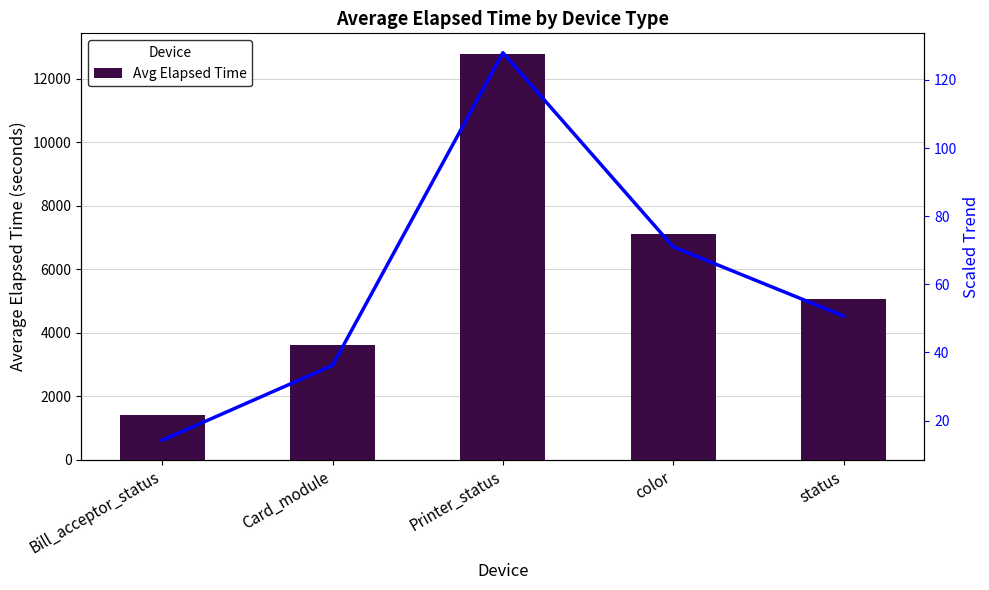

What is the difference between the maximum and minimum values in the Avg Elapsed Time series?

11377.0